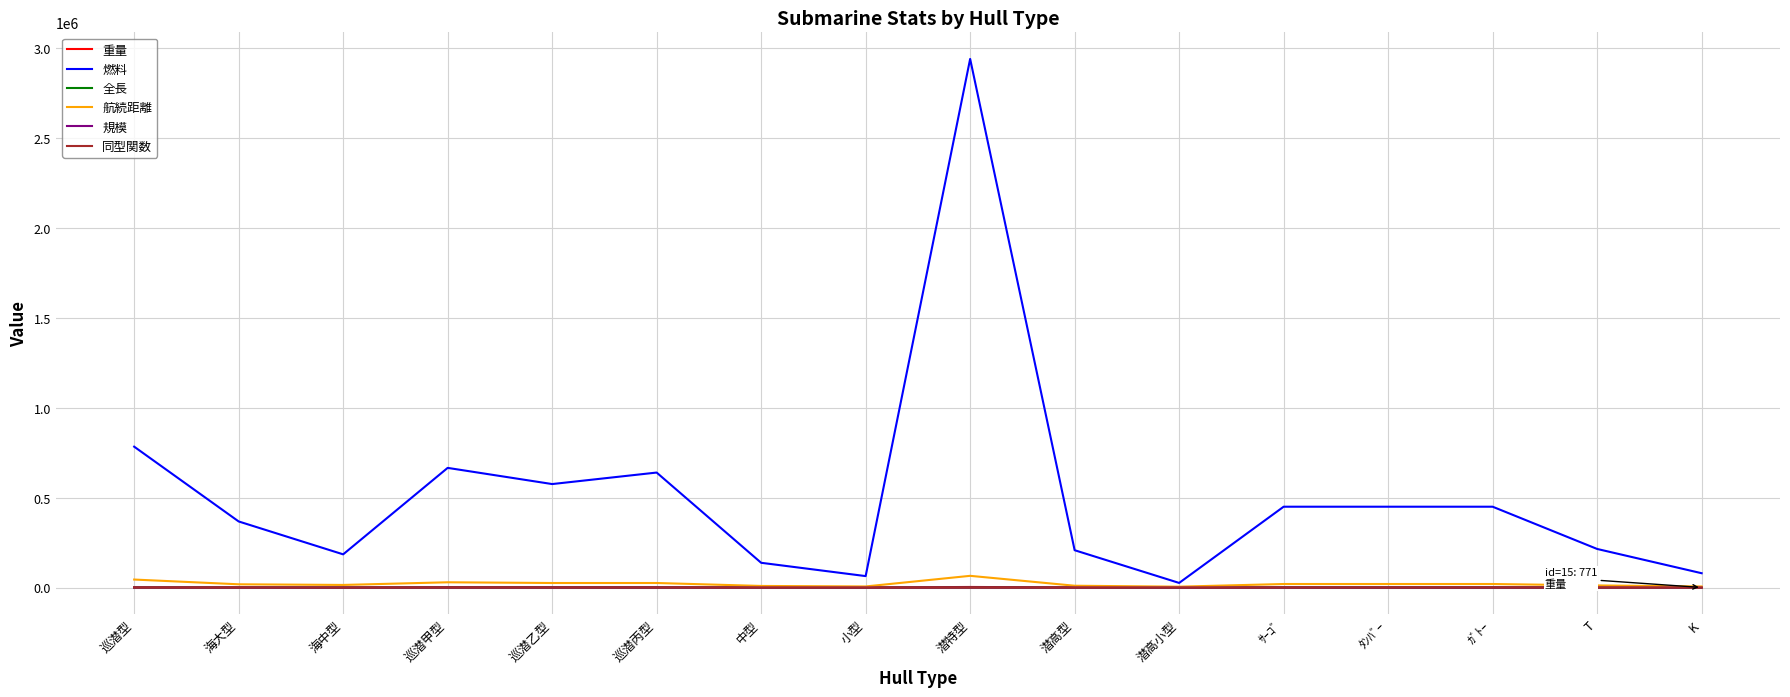

Which series changed the most between 潜特型 and ｶﾞﾄｰ?

燃料